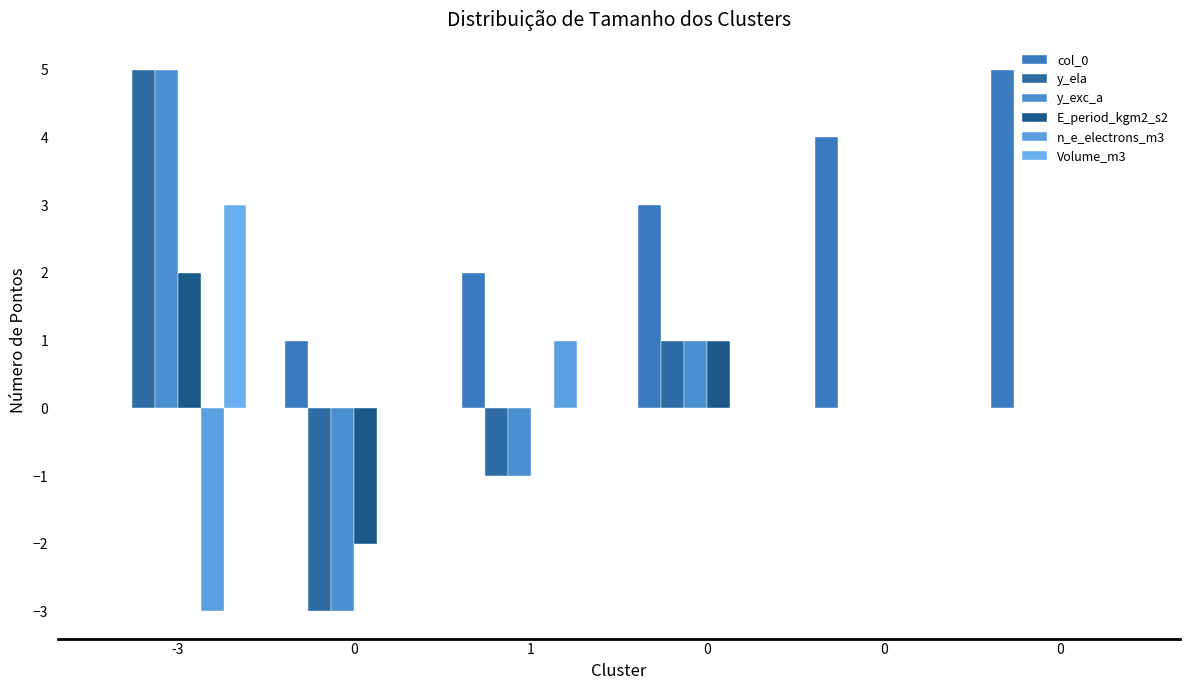

What is the label of the 1st bar from the left?

-3